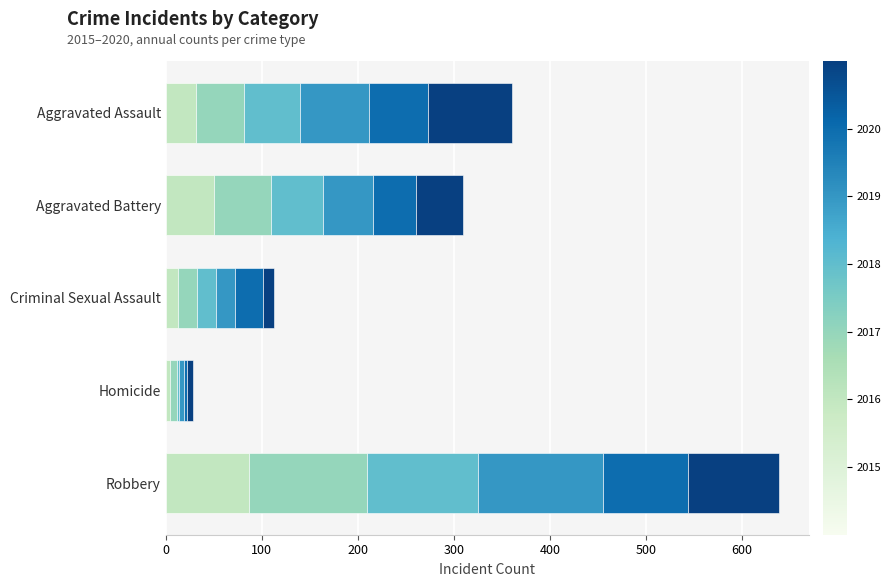

At which category is the sum across all series the highest?

Robbery